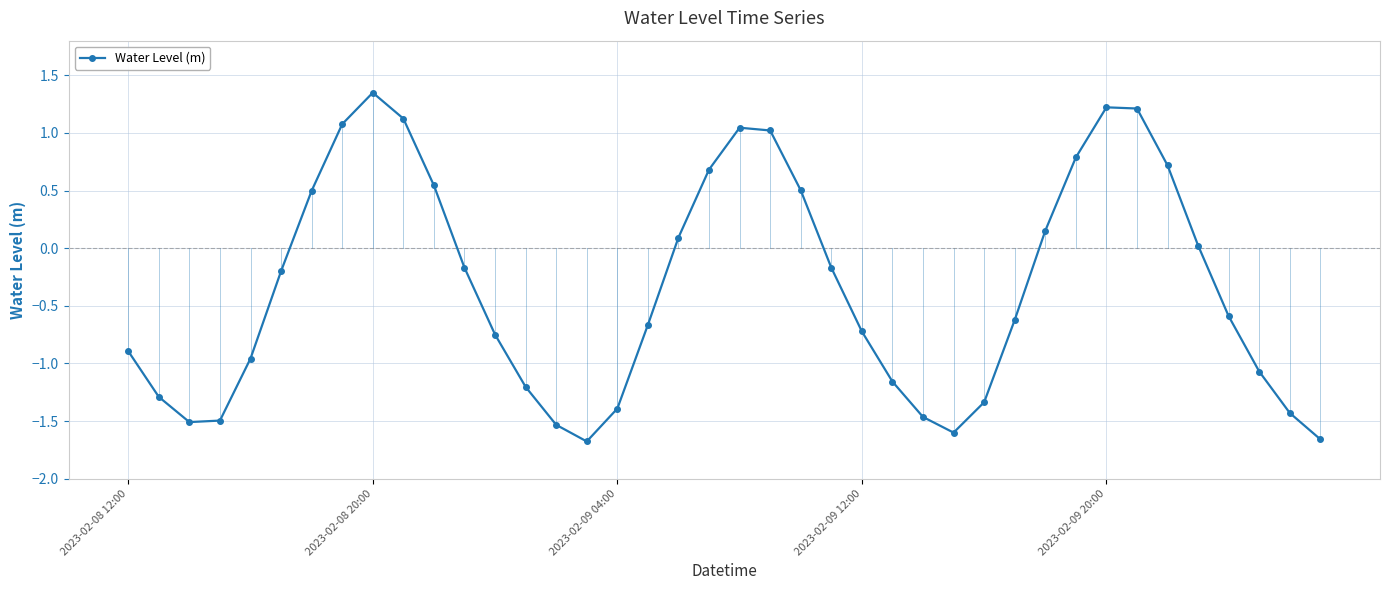

What is the sum of all values?

-13.5